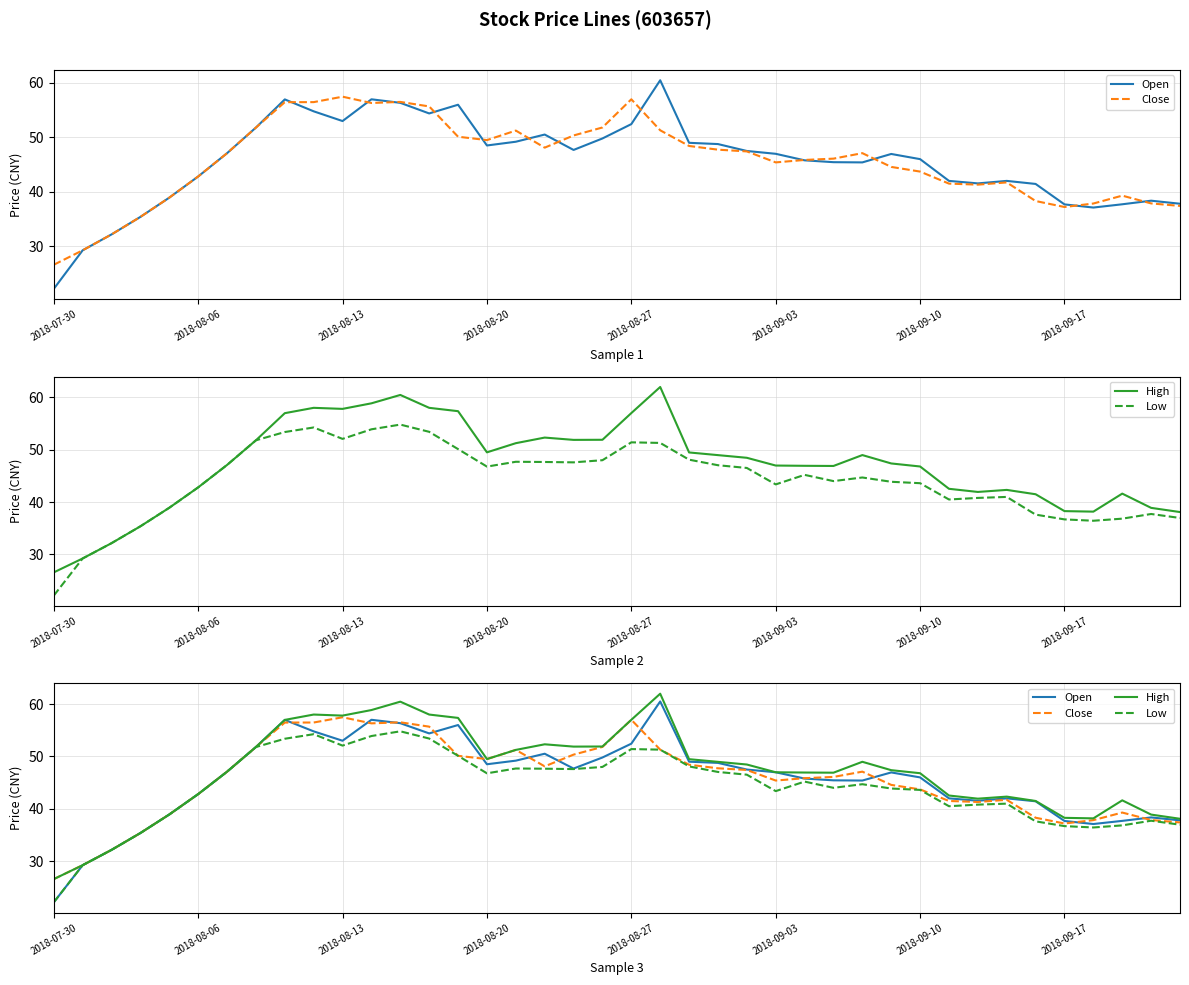

What is the sum of the Low values at 8 and 28?

98.1